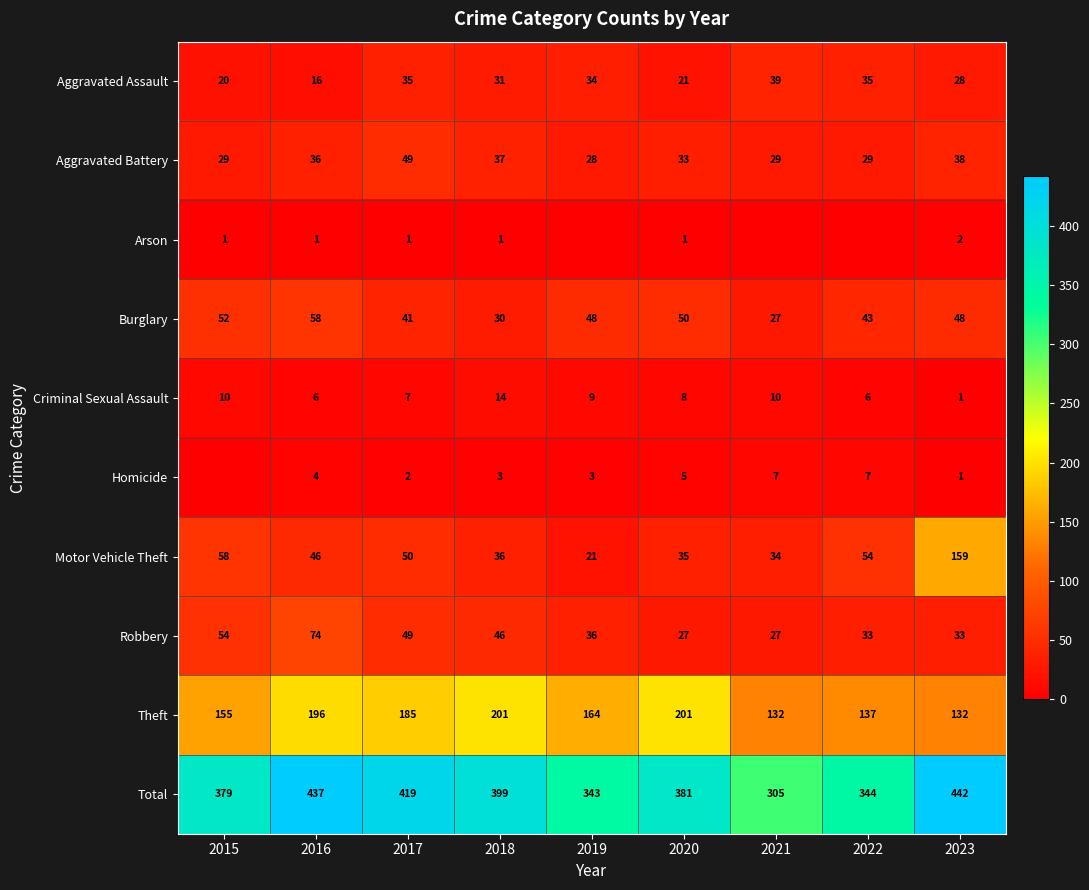

Is the value of Total at 2018 greater than the value of Homicide at 2023?

Yes